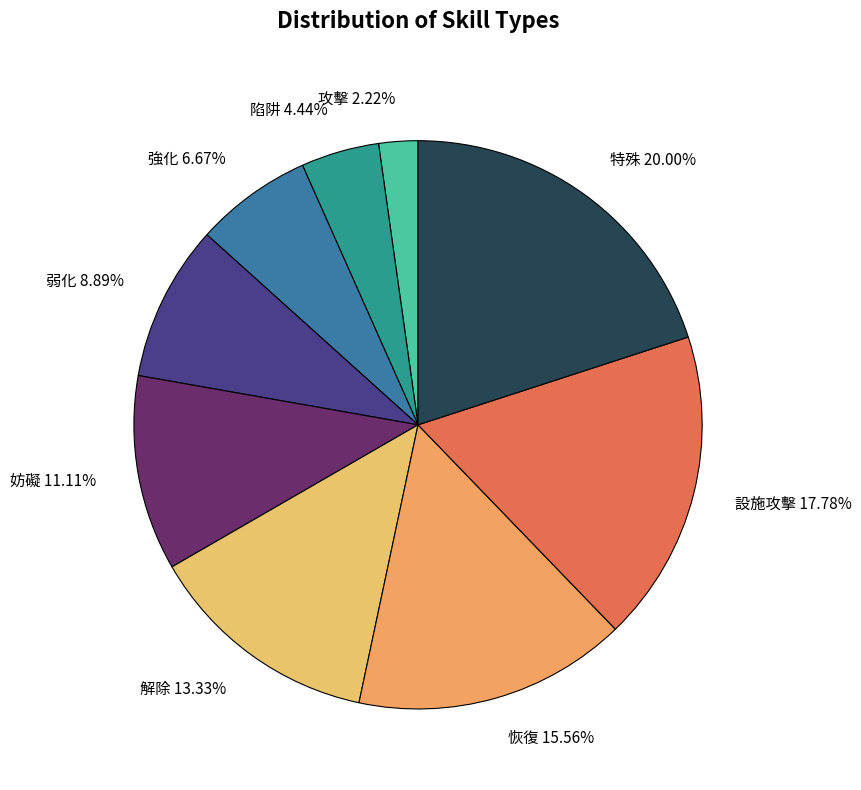

True or false: 強化 accounts for 15% of the total.

False